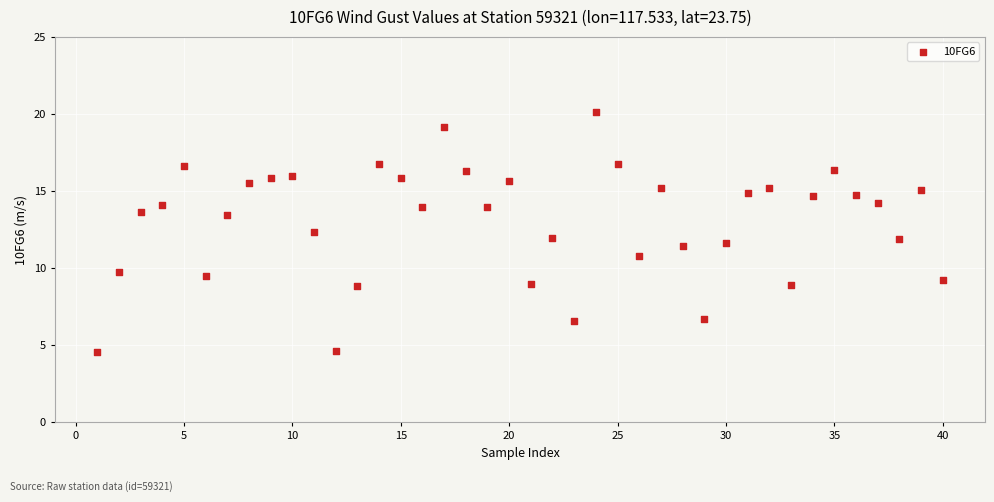

What is the range of Y values (max minus min)?

15.6